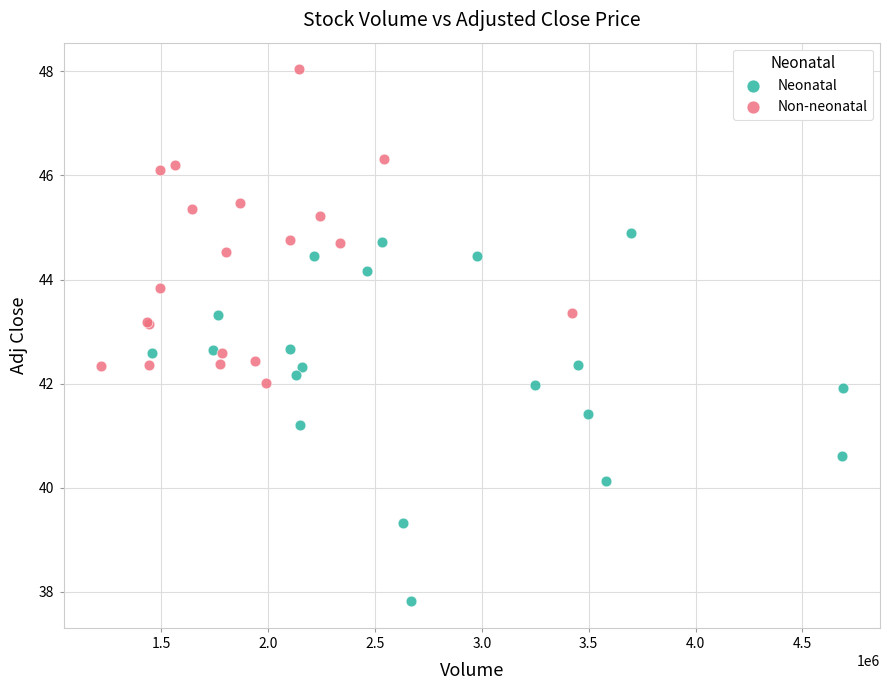

Which series contains the lowest Y value?

Neonatal